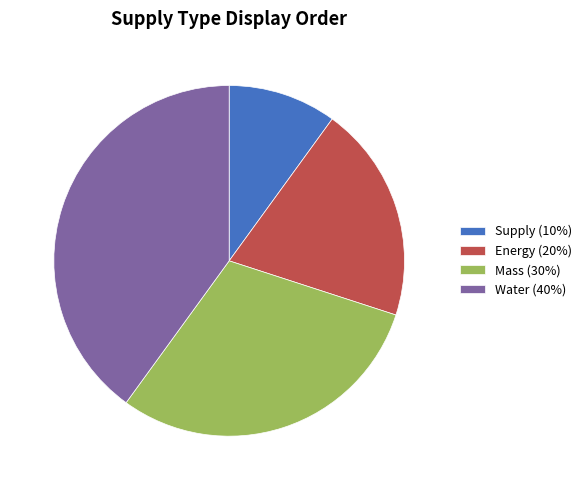

Which has a higher value, Mass or Energy?

Mass